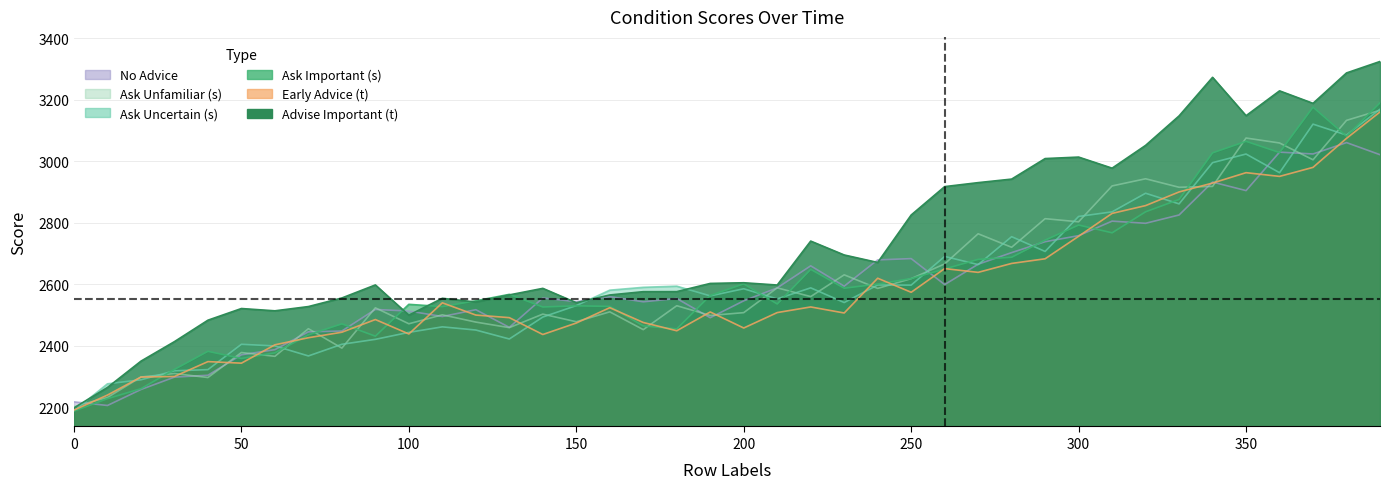

Reading right to left, transcribe all the data shown in this chart.

Advise Important (t): 3324.8	3287.5	3188.6	3229.2	3148.4	3273.2	3147.7	3051.8	2977.7	3013.8	3008.9	2942.2	2930.7	2917.7	2825.3	2671.0	2695.3	2740.5	2597.6	2605.0	2602.8	2576.1	2575.9	2565.2	2540.0	2586.7	2565.5	2542.3	2554.4	2499.5	2597.9	2555.4	2527.5	2513.7	2521.1	2483.2	2413.4	2349.9	2264.3	2197.9
Ask Important (s): 3190.4	3081.7	3176.3	3028.5	3065.1	3027.5	2875.9	2835.8	2767.4	2792.8	2743.6	2687.9	2681.1	2649.7	2618.7	2600.7	2587.2	2648.6	2535.9	2601.4	2563.6	2454.8	2464.6	2528.0	2530.0	2526.1	2567.2	2546.2	2527.4	2534.8	2431.2	2471.3	2435.5	2376.9	2358.7	2381.9	2323.1	2260.3	2227.9	2187.5
Ask Uncertain (s): 3169.5	3085.4	3120.9	2963.0	3023.7	2995.7	2861.5	2896.1	2835.6	2820.6	2706.8	2754.8	2664.0	2690.6	2597.3	2597.7	2540.6	2588.4	2552.4	2585.4	2562.3	2593.8	2590.1	2580.8	2530.6	2493.4	2422.0	2451.2	2461.5	2443.6	2420.9	2404.8	2366.9	2399.4	2404.8	2322.4	2318.5	2289.3	2276.2	2188.2
Ask Unfamiliar (s): 3166.1	3133.2	3005.0	3059.6	3075.7	2918.4	2915.5	2943.2	2919.9	2803.2	2813.4	2720.4	2764.3	2666.2	2618.3	2586.6	2630.7	2559.9	2588.3	2507.7	2498.5	2530.3	2452.5	2510.4	2478.1	2502.9	2458.9	2477.0	2500.7	2471.5	2523.4	2392.4	2455.5	2365.7	2378.0	2296.6	2309.8	2298.2	2231.8	2202.3
Early Advice (t): 3160.6	3074.8	2980.4	2951.0	2963.1	2929.3	2900.3	2855.9	2830.6	2756.2	2682.9	2667.8	2638.8	2651.0	2574.0	2619.7	2506.6	2526.3	2508.0	2457.7	2509.9	2448.8	2475.7	2523.9	2474.0	2436.7	2491.4	2499.9	2539.7	2438.4	2485.3	2444.1	2426.2	2403.1	2343.4	2348.5	2300.1	2298.2	2239.6	2190.8
No Advice: 3021.5	3060.9	3023.9	3029.8	2904.7	2932.6	2825.5	2798.4	2805.4	2758.2	2738.5	2703.0	2665.3	2599.0	2683.5	2679.3	2593.8	2660.0	2588.2	2546.2	2491.2	2553.8	2543.1	2559.7	2543.6	2555.4	2459.8	2517.2	2495.2	2512.9	2518.1	2448.0	2445.3	2387.3	2370.7	2304.0	2298.0	2257.7	2205.8	2217.6